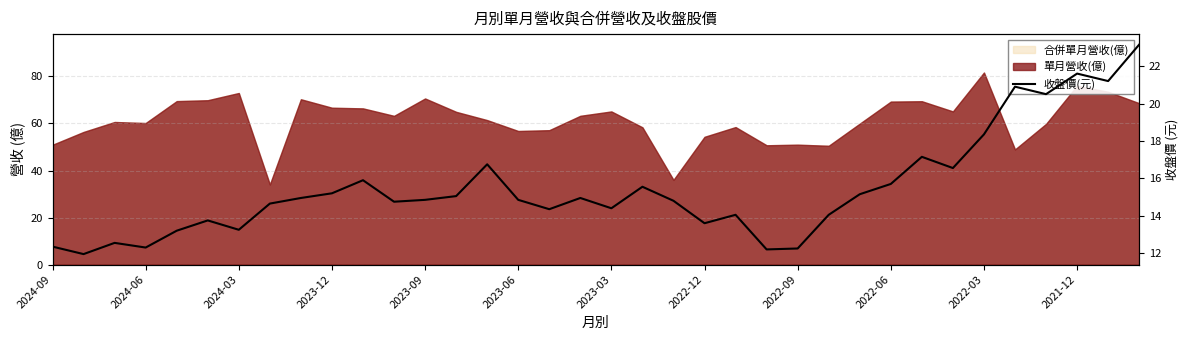

List the labels in order of value, largest first.

35, 33, 34, 31, 32, 30, 28, 14, 29, 2022-03, 27, 19, 2022-06, 26, 13, 2022-09, 17, 12, 15, 20, 2021-12, 2022-12, 18, 16, 22, 25, 2023-06, 21, 2023-03, 2023-09, 2024-03, 2024-09, 2023-12, 24, 23, 2024-06